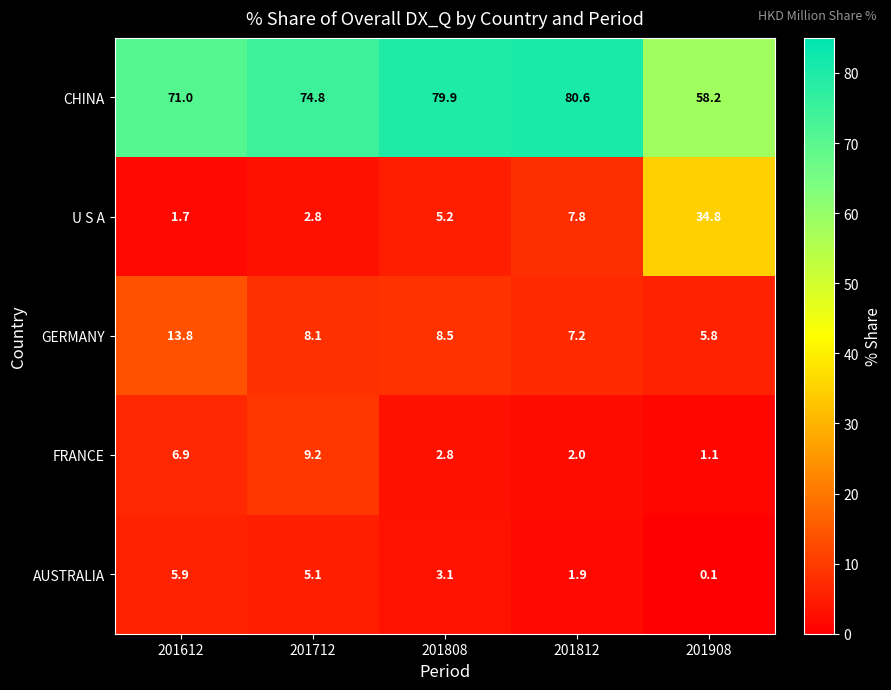

Reading right to left, extract all data points from this chart.

CHINA: 201908=58.2	201812=80.6	201808=79.9	201712=74.8	201612=71.0
U S A: 201908=34.8	201812=7.8	201808=5.2	201712=2.8	201612=1.7
GERMANY: 201908=5.8	201812=7.2	201808=8.5	201712=8.1	201612=13.8
FRANCE: 201908=1.1	201812=2.0	201808=2.8	201712=9.2	201612=6.9
AUSTRALIA: 201908=0.1	201812=1.9	201808=3.1	201712=5.1	201612=5.9